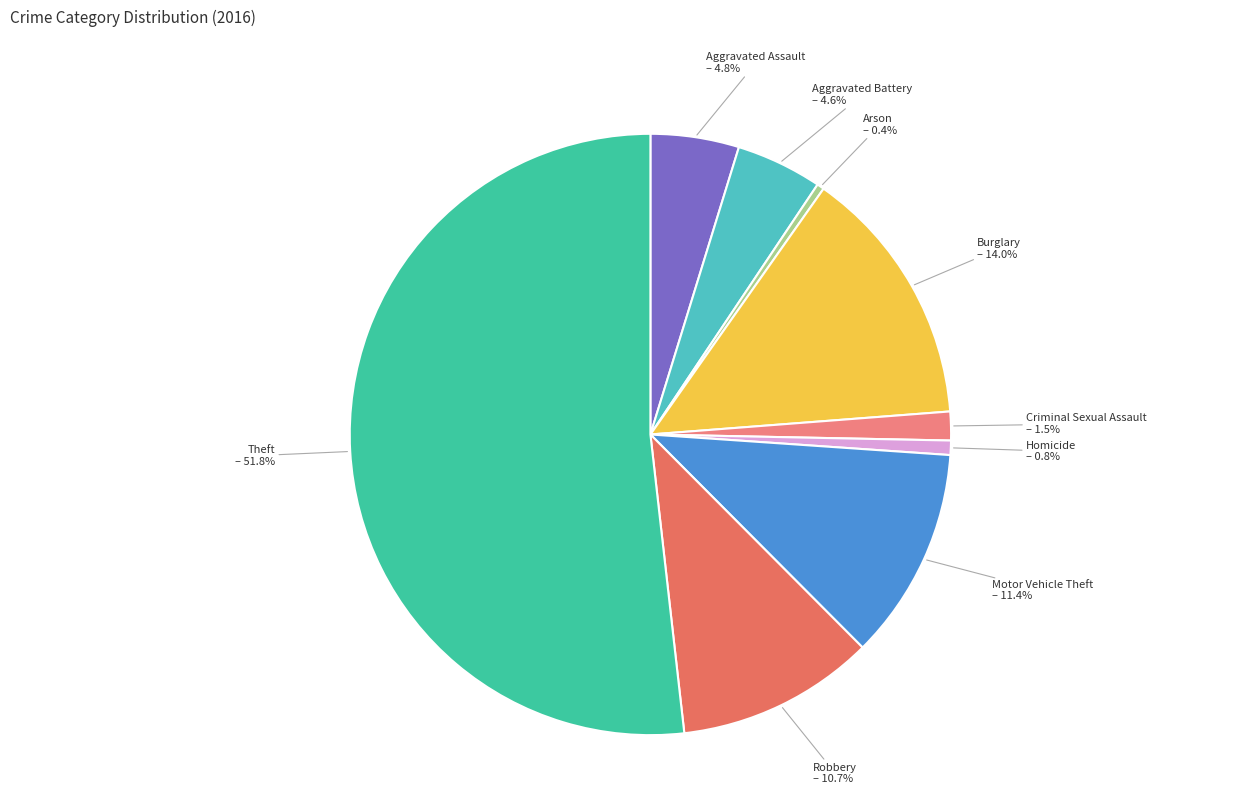

Count the number of slices in the pie.

9